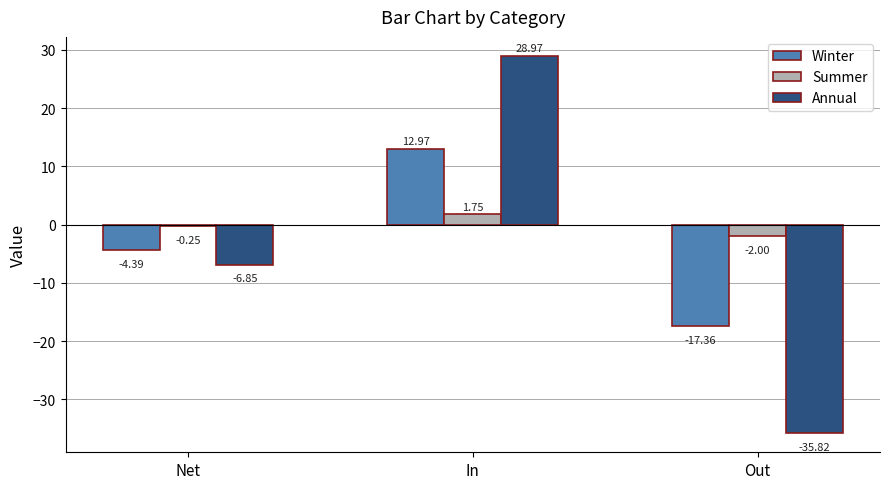

Is it true that Winter equals -17.4 at Out?

True